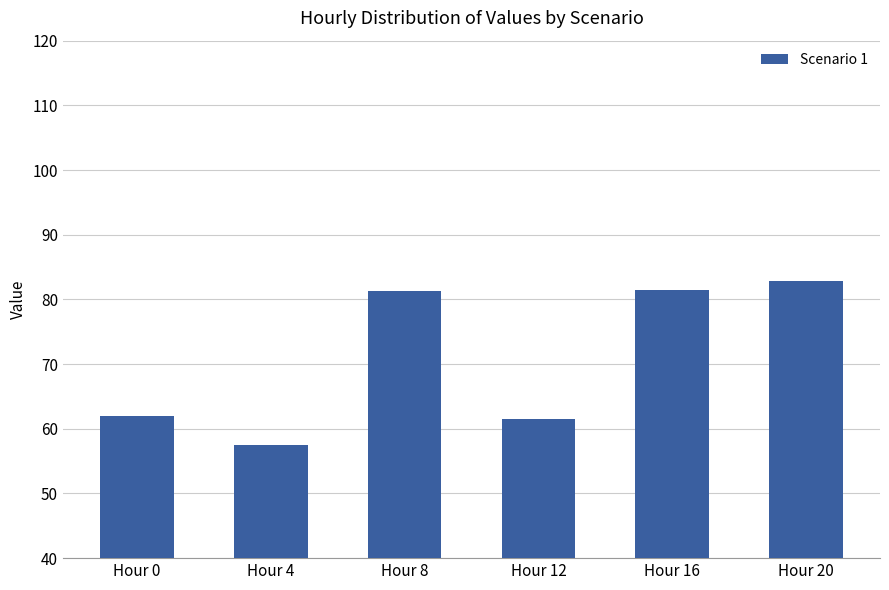

How many data points does each series have?

6